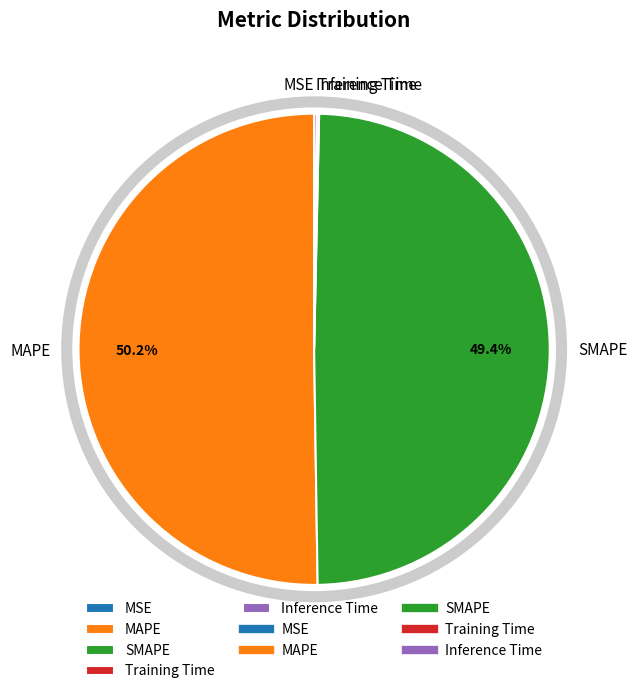

What is the largest slice in the pie chart?

MAPE